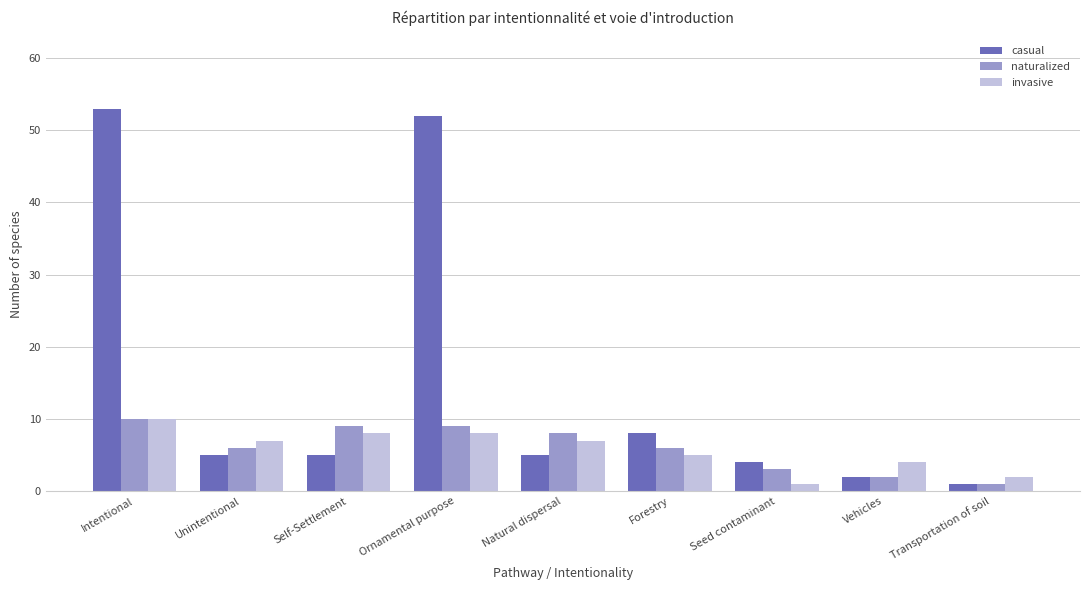

Is the value of naturalized at Self-Settlement greater than the value of casual at Unintentional?

Yes